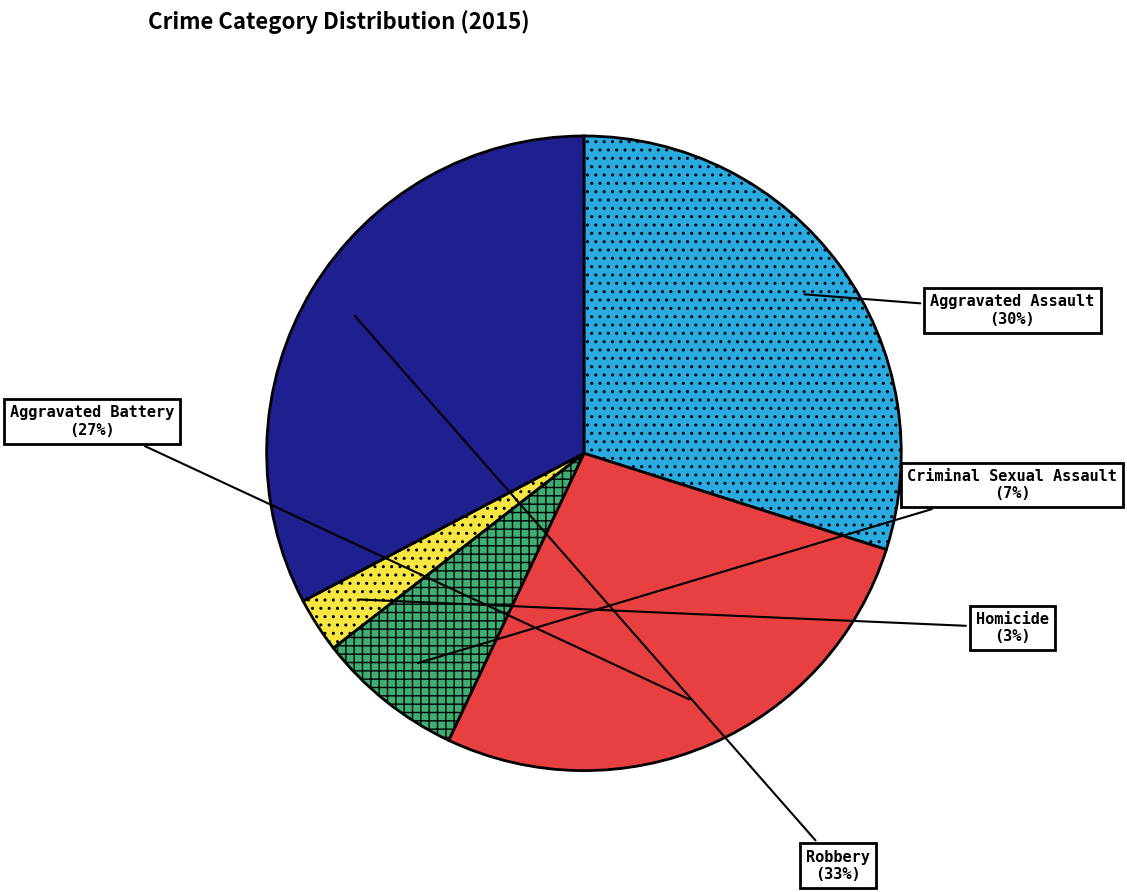

What is the smallest slice in the pie chart?

Homicide